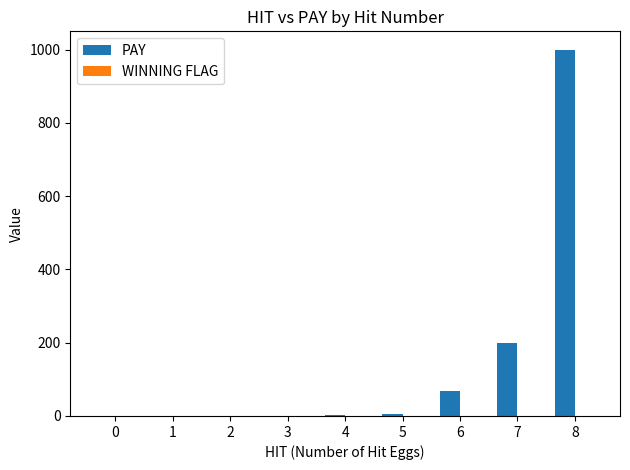

Where is PAY nearest to the value 500?

7